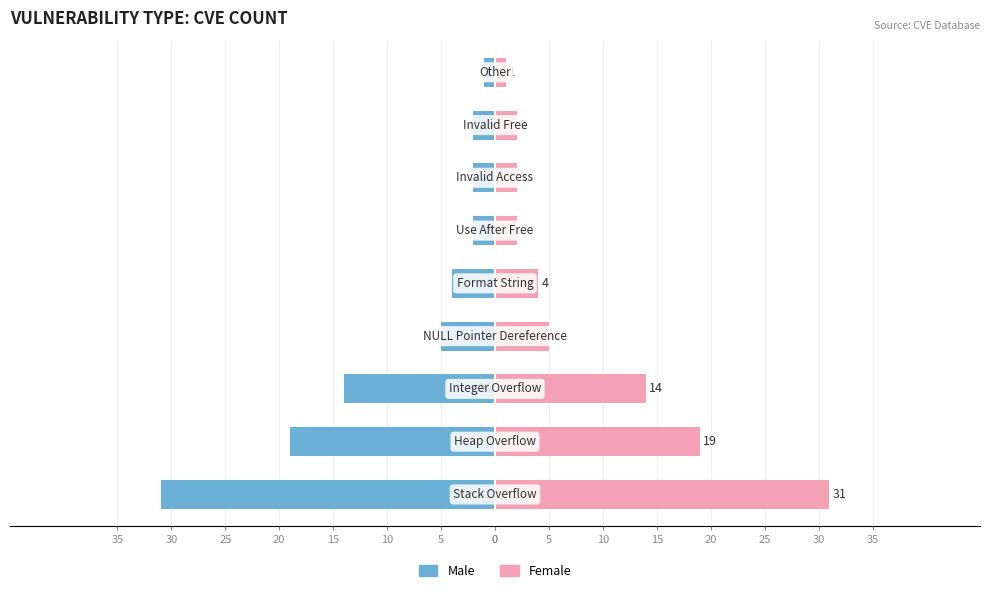

Which has a higher value, 5 or 25?

25